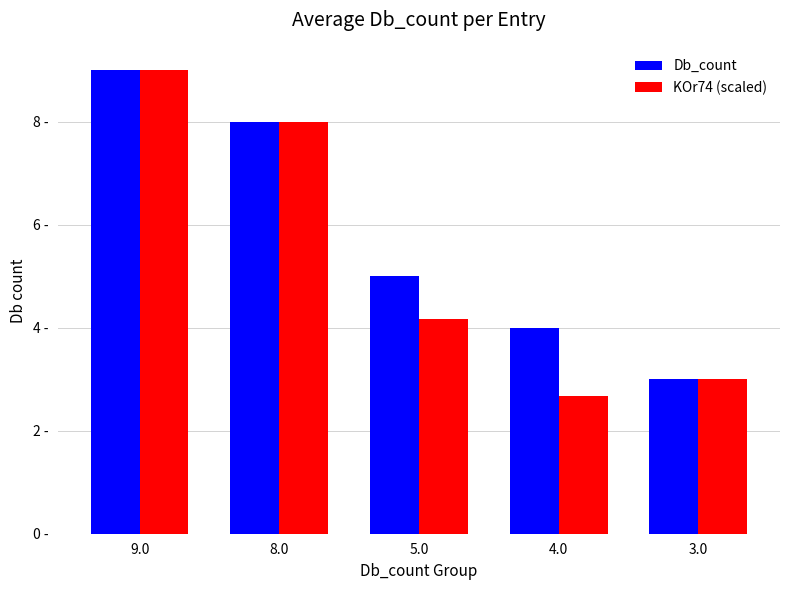

Which series has the largest total across all categories?

Db_count